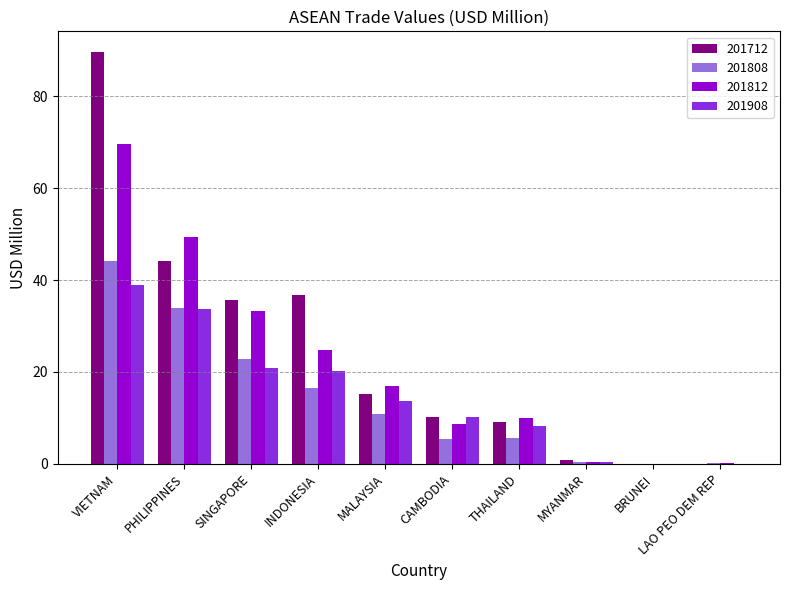

Is it true that 201908 equals 35.9 at INDONESIA?

False